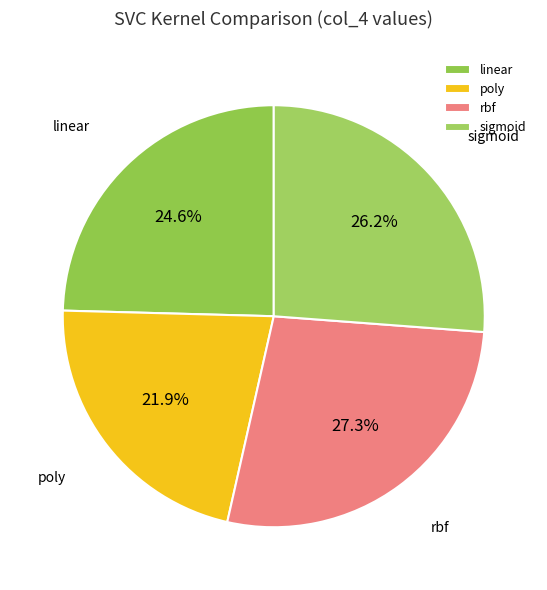

How many segments does this pie chart have?

4